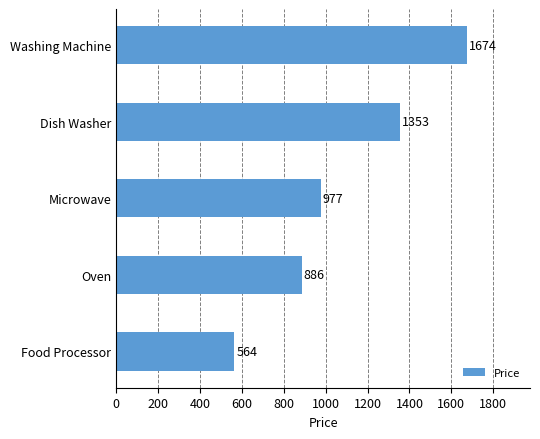

The chart shows a value of 1901 at Dish Washer. True or false?

False